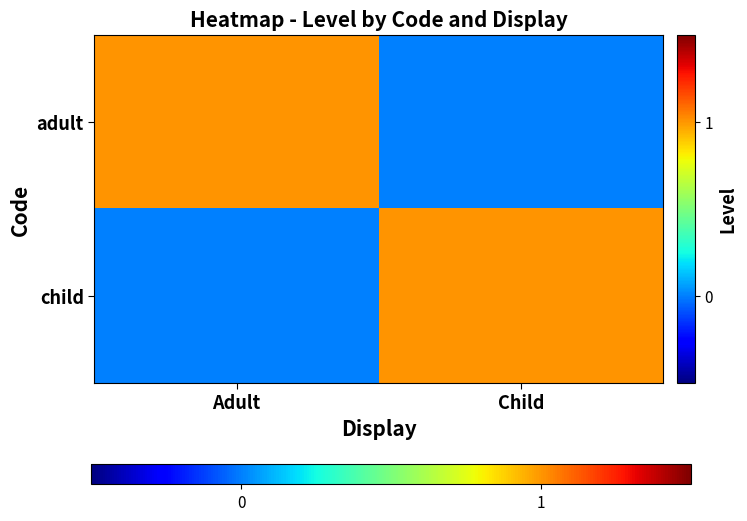

Which has a higher value, Child or Adult?

Adult